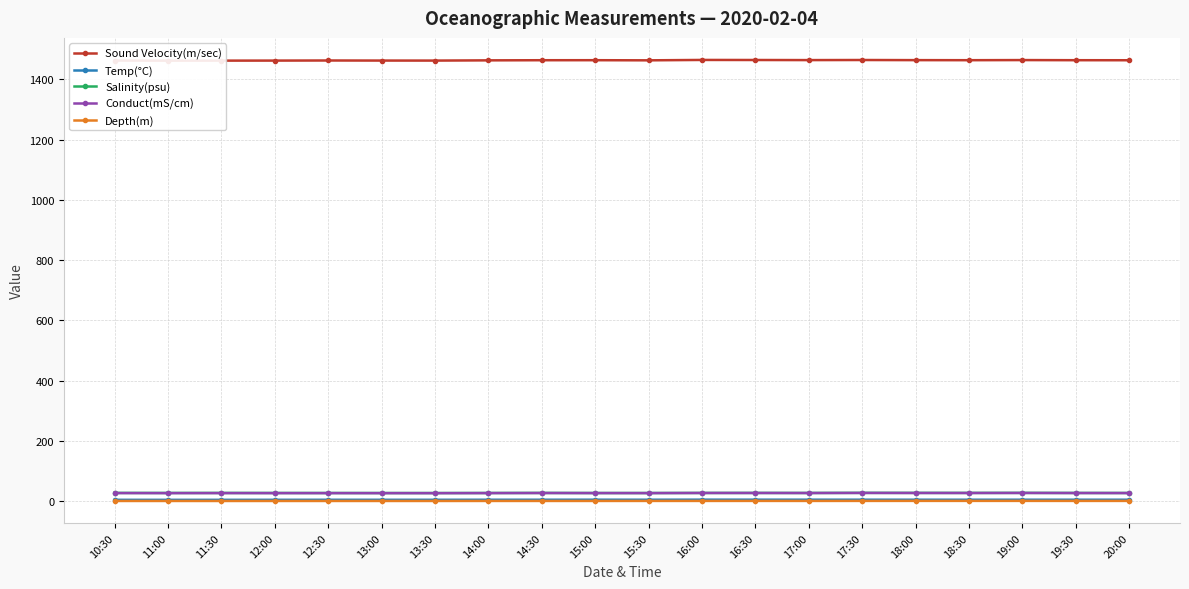

List the series in order of their peak value, lowest first.

Depth(m), Temp(°C), Conduct(mS/cm), Salinity(psu), Sound Velocity(m/sec)